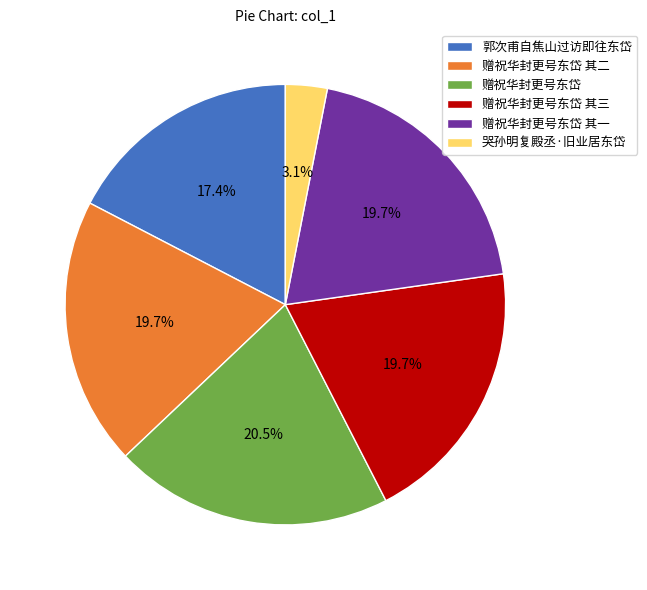

To the nearest percent, what percentage of the pie is 赠祝华封更号东岱 其一?

20%